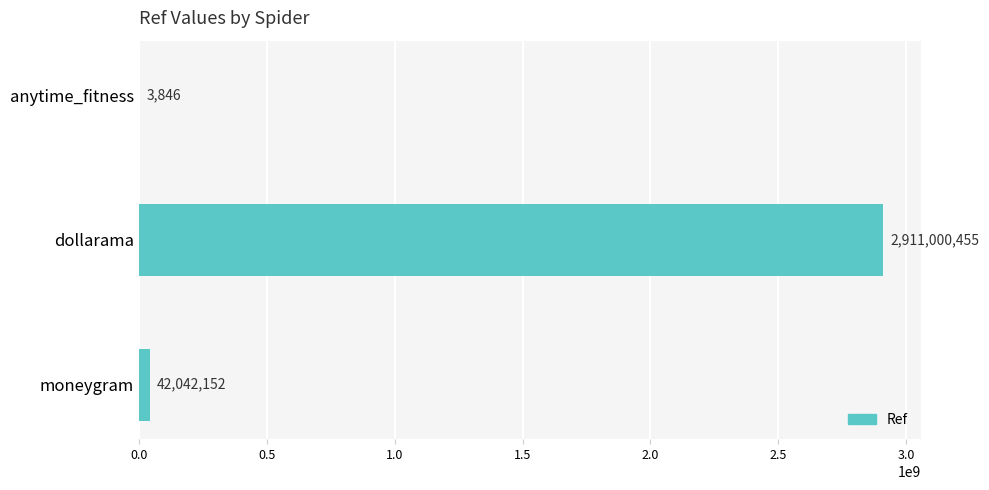

Does the chart contain stacked bars?

No